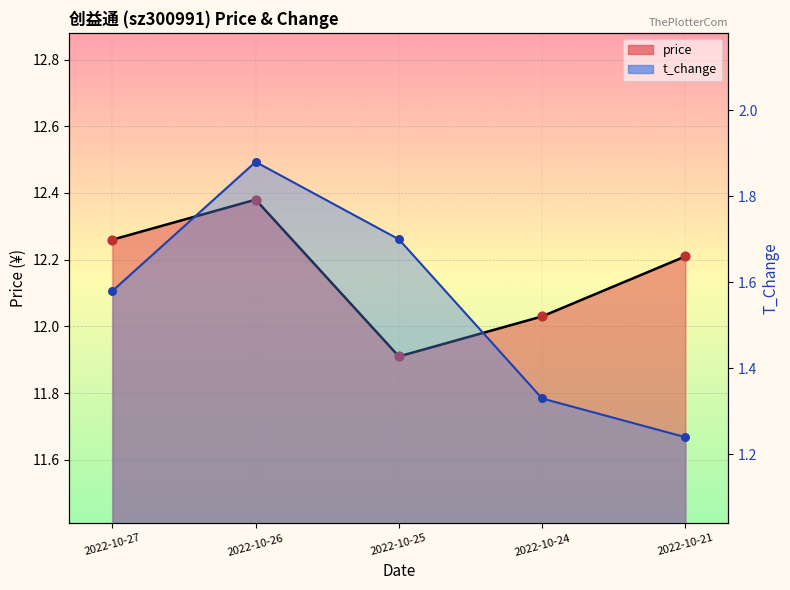

Which series has the widest spread of Y values?

t_change